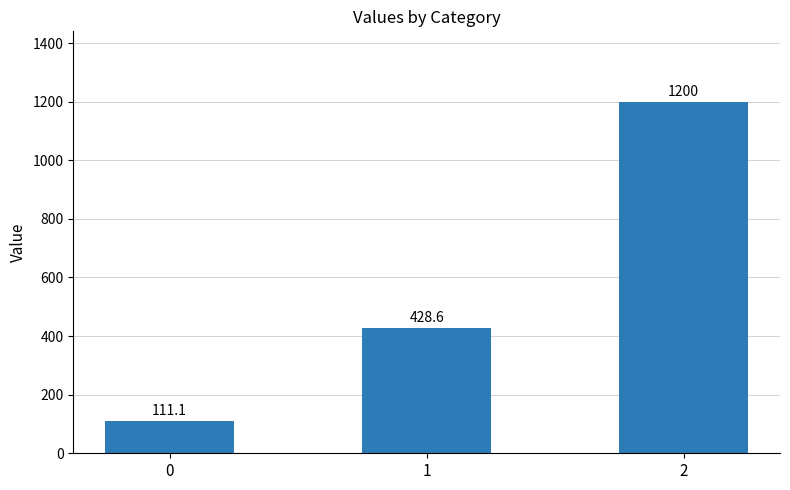

What is the difference between the maximum and minimum values?

1088.9